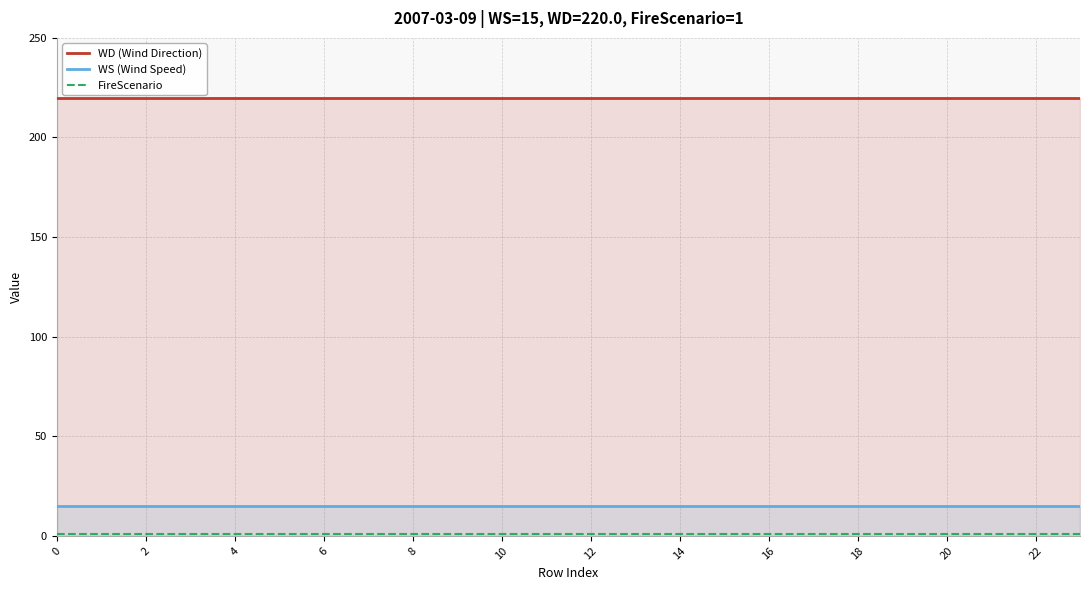

What is the highest value of the WS (Wind Speed) series?

15